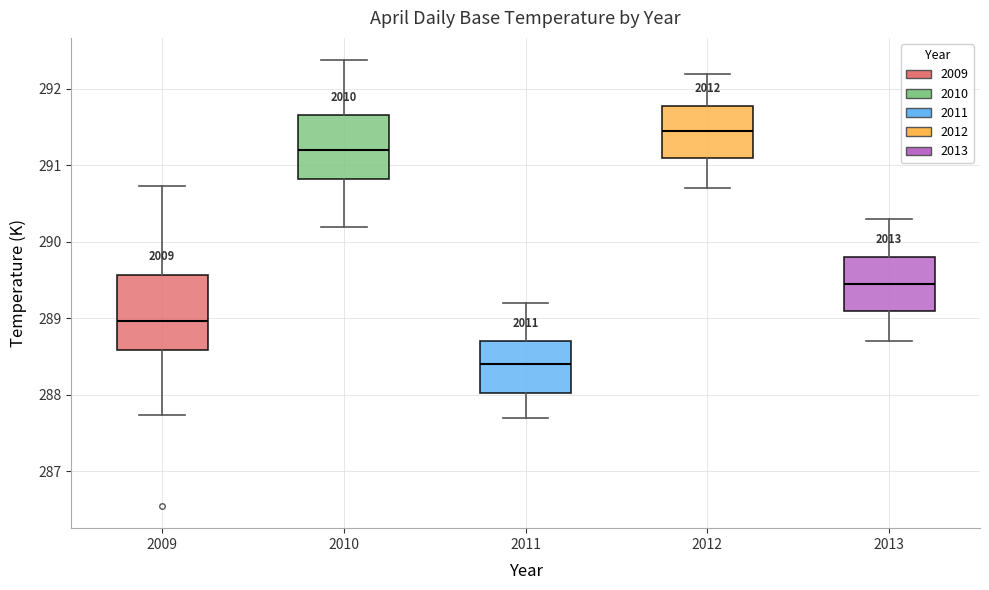

Where is the lower edge of the box at x = 2013 on the y-axis? The values are not printed on the chart, so give them approximately, as read against the axis.

289.1